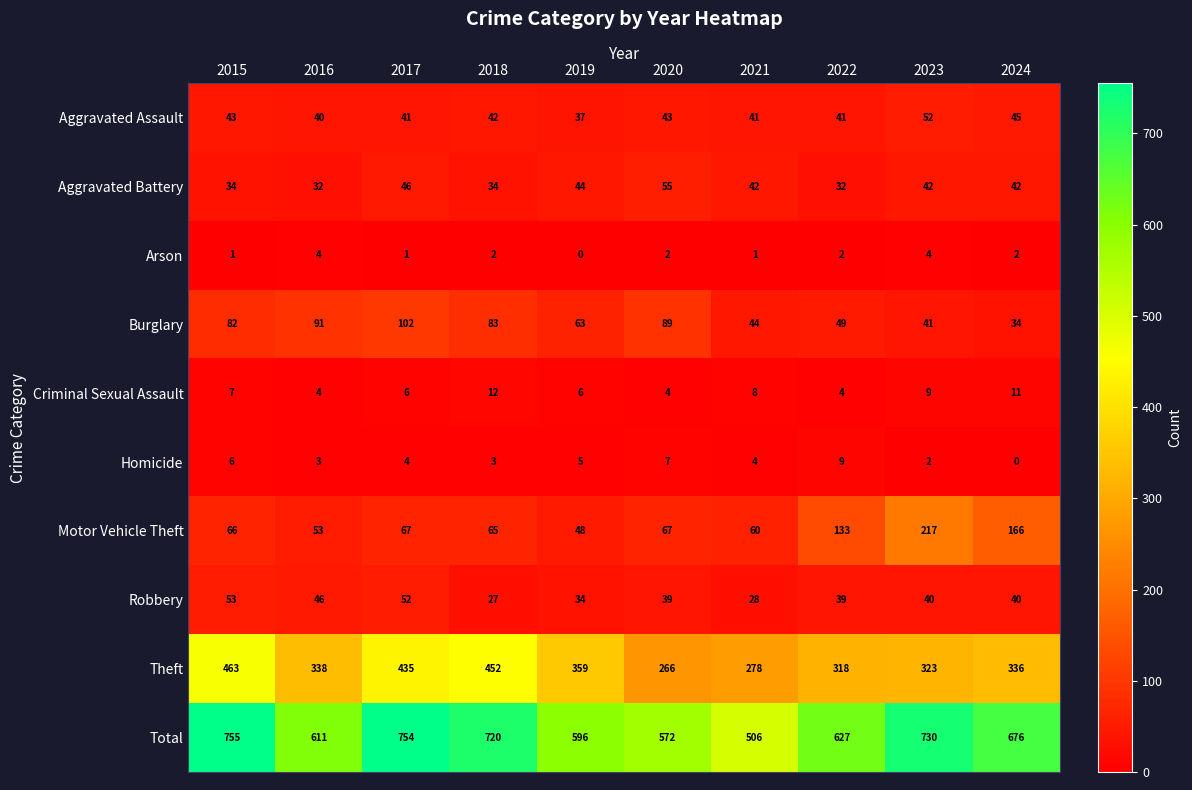

At which label does Motor Vehicle Theft reach its peak?

2023